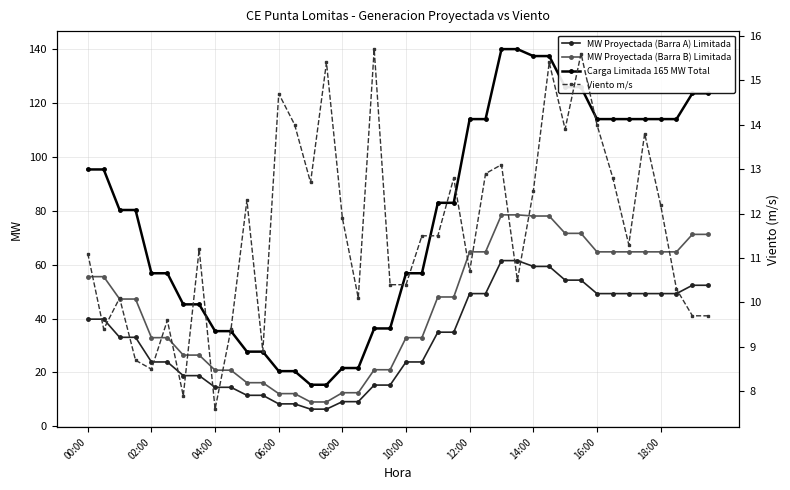

Which has a higher value, 25 or 23?

25